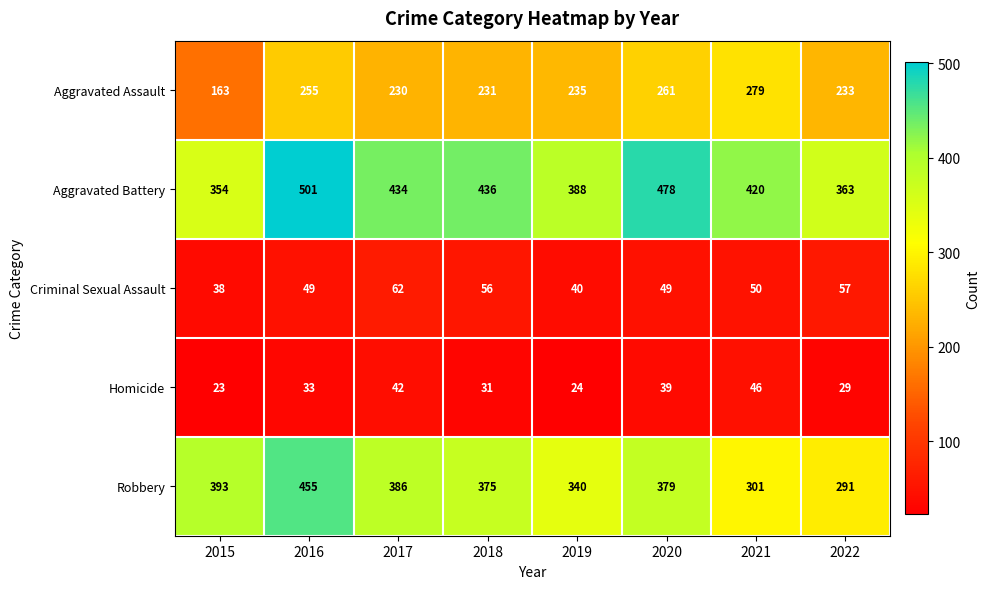

At how many categories does at least one series exceed 455?

2